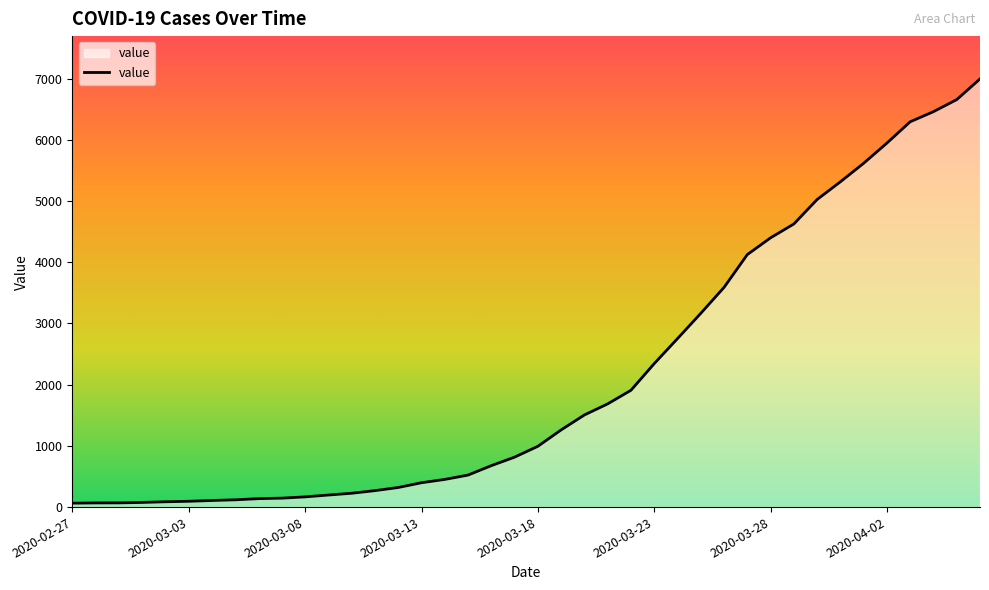

What is the greatest value displayed?

6995